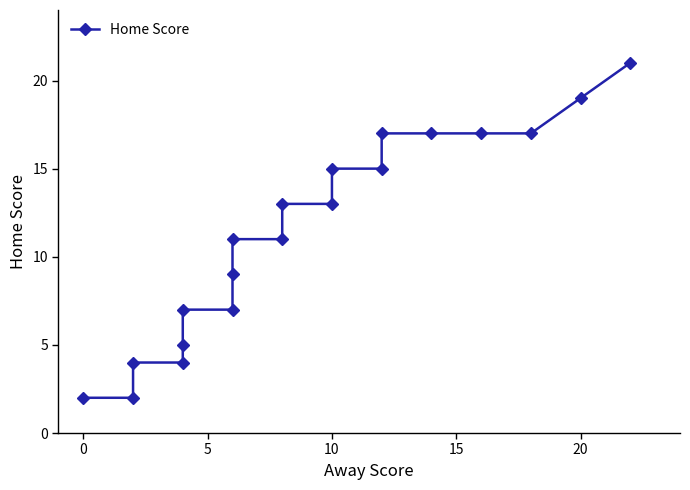

What is the difference between the maximum and minimum values?

19